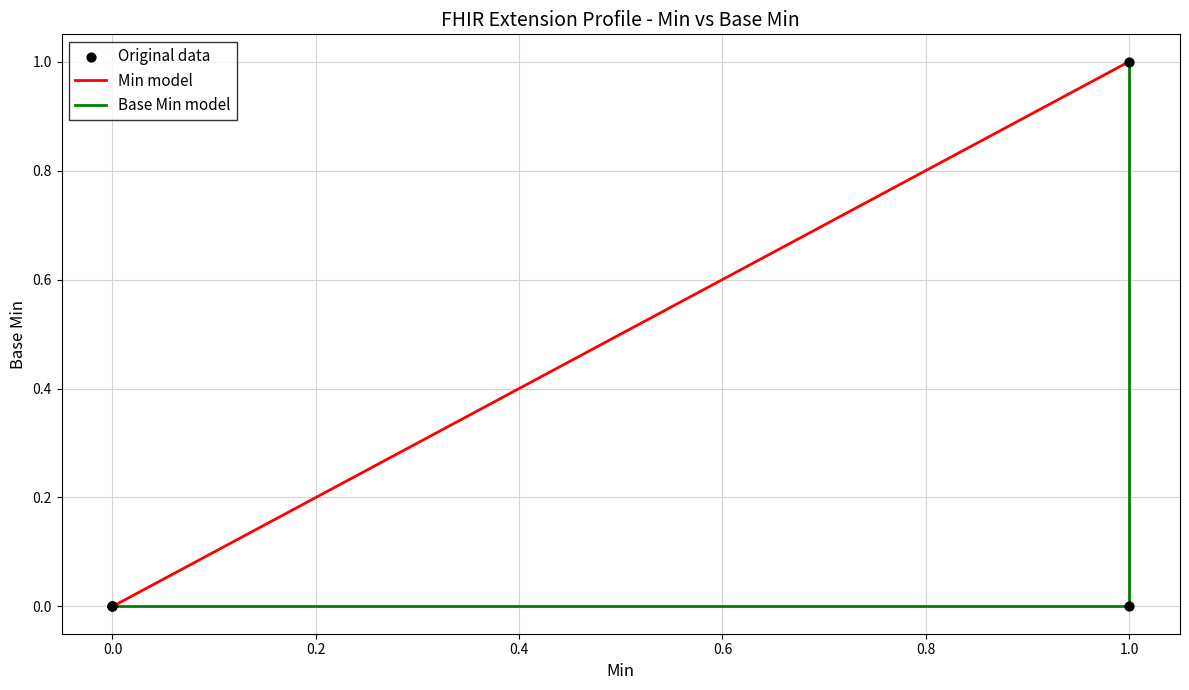

Which series has the largest total across all categories?

Min model